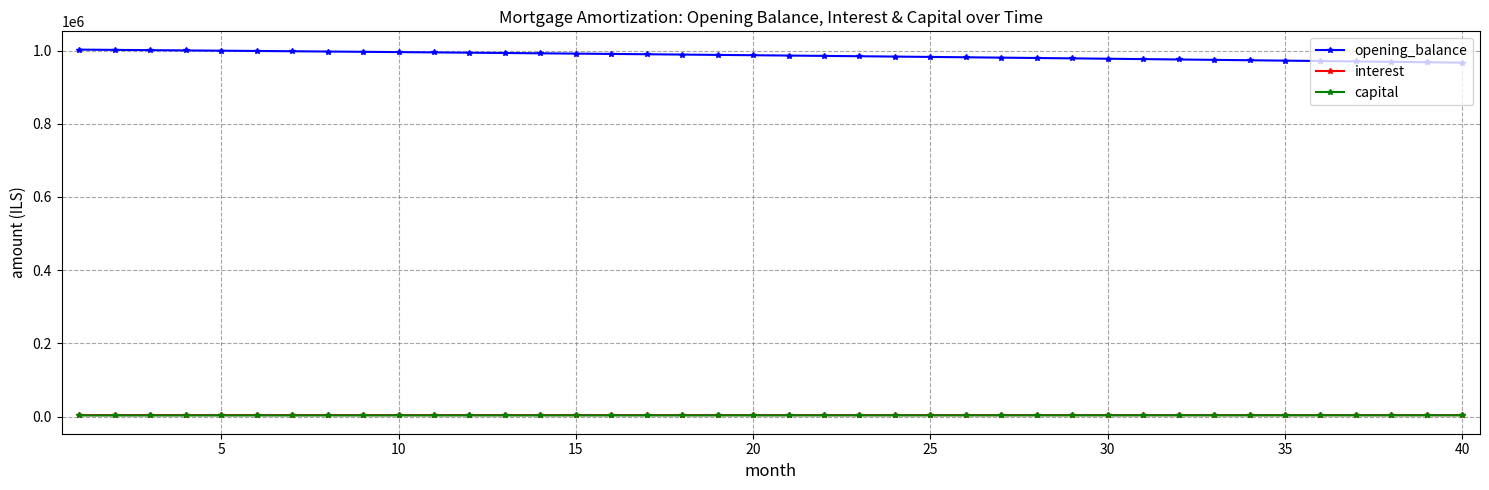

Which series has the largest range (max minus min)?

opening_balance